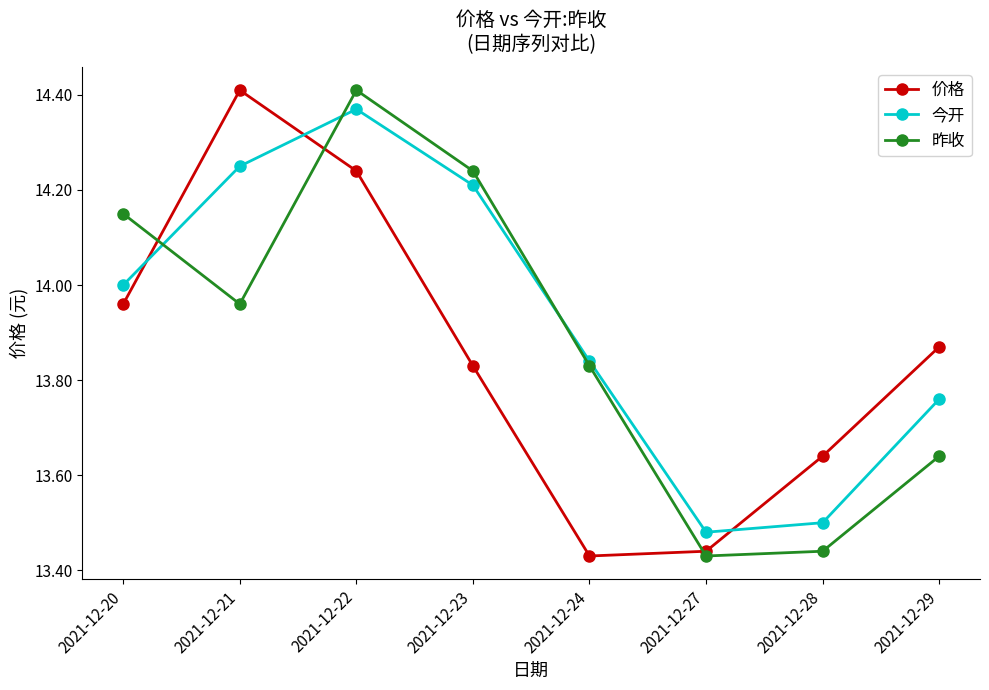

Does the chart display data point markers on the line(s)?

Yes